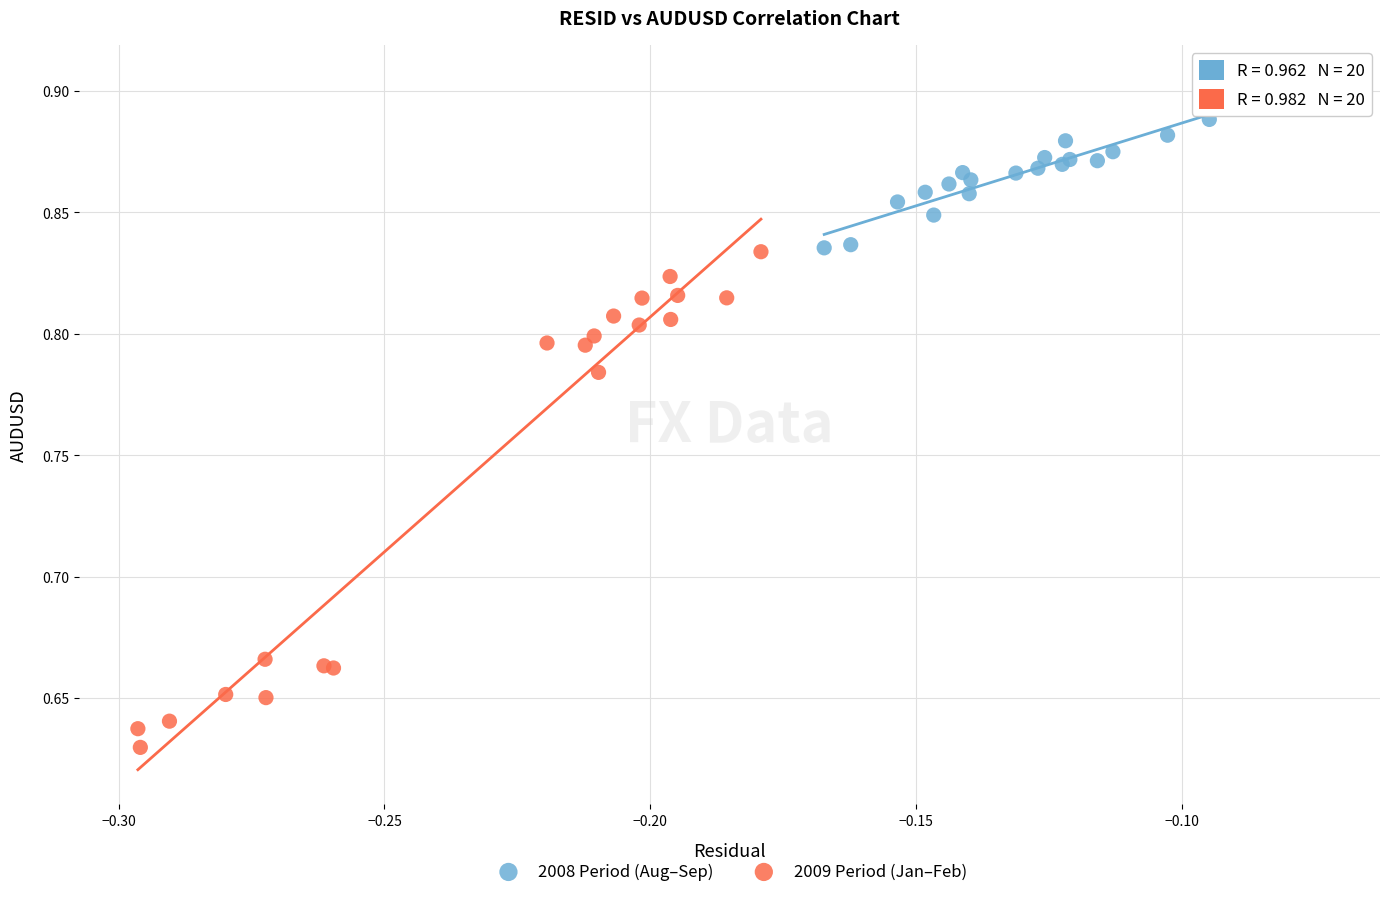

Which series contains the lowest Y value?

2009 Period (Jan–Feb)